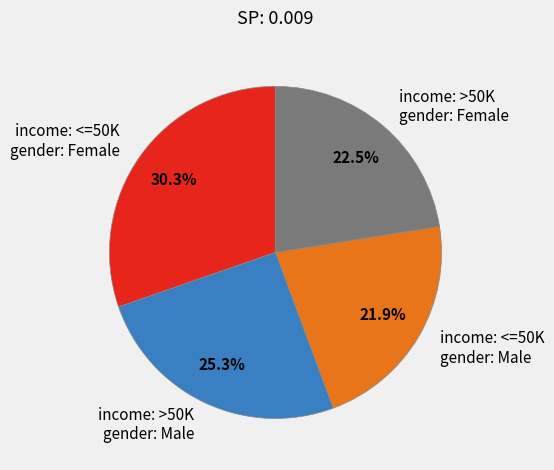

To the nearest percent, what is the difference between the largest and smallest slice percentages?

8%